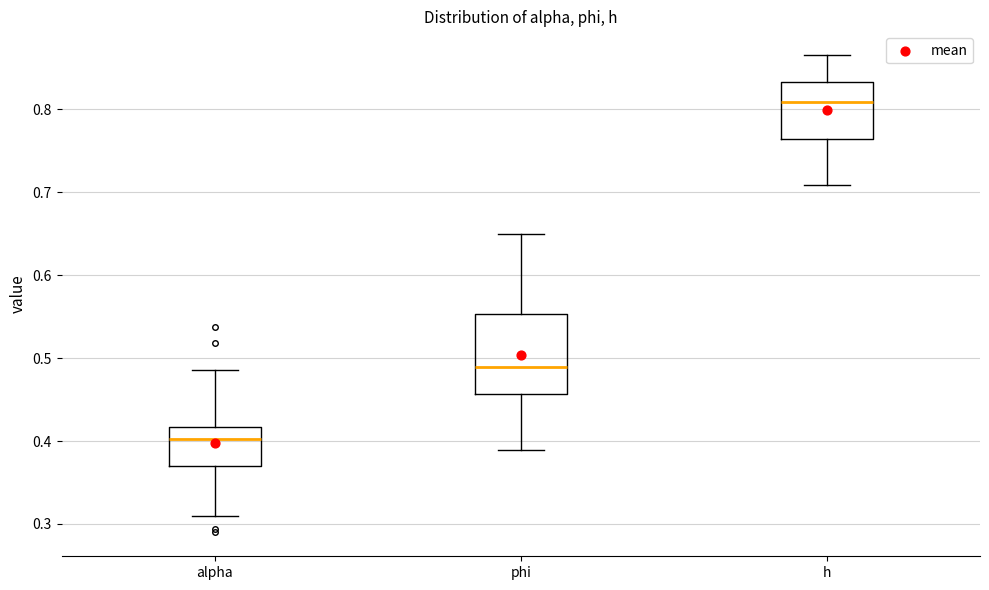

Reading left to right, transcribe this box plot: for each box, give where its median line is, the range the box spans, and where its two whiskers end, as read against the y-axis. The values are not printed on the chart, so give them approximately, as read against the axis.

alpha: median 0.40, box 0.37 to 0.42, whiskers 0.31 to 0.49
phi: median 0.49, box 0.46 to 0.55, whiskers 0.39 to 0.65
h: median 0.81, box 0.76 to 0.83, whiskers 0.71 to 0.86